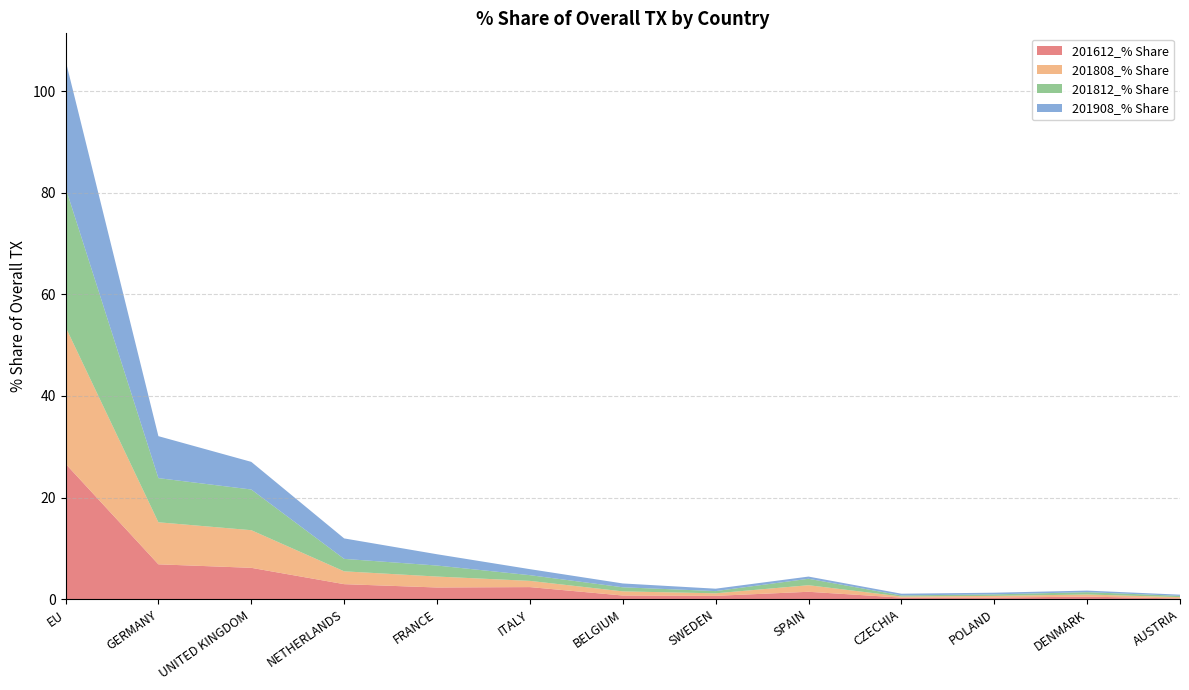

Reading left to right, what are all the values shown in this chart?

201612_% Share: EU=26.7	GERMANY=6.9	UNITED KINGDOM=6.2	NETHERLANDS=3.0	FRANCE=2.3	ITALY=2.4	BELGIUM=0.7	SWEDEN=0.7	SPAIN=1.5	CZECHIA=0.3	POLAND=0.3	DENMARK=0.5	AUSTRIA=0.1
201808_% Share: EU=26.9	GERMANY=8.3	UNITED KINGDOM=7.4	NETHERLANDS=2.5	FRANCE=2.2	ITALY=1.2	BELGIUM=0.8	SWEDEN=0.5	SPAIN=1.3	CZECHIA=0.2	POLAND=0.3	DENMARK=0.4	AUSTRIA=0.3
201812_% Share: EU=27.4	GERMANY=8.7	UNITED KINGDOM=8.0	NETHERLANDS=2.5	FRANCE=2.2	ITALY=1.1	BELGIUM=0.8	SWEDEN=0.4	SPAIN=1.3	CZECHIA=0.2	POLAND=0.3	DENMARK=0.5	AUSTRIA=0.3
201908_% Share: EU=25.1	GERMANY=8.3	UNITED KINGDOM=5.4	NETHERLANDS=4.0	FRANCE=2.2	ITALY=1.2	BELGIUM=0.8	SWEDEN=0.5	SPAIN=0.4	CZECHIA=0.3	POLAND=0.3	DENMARK=0.3	AUSTRIA=0.2